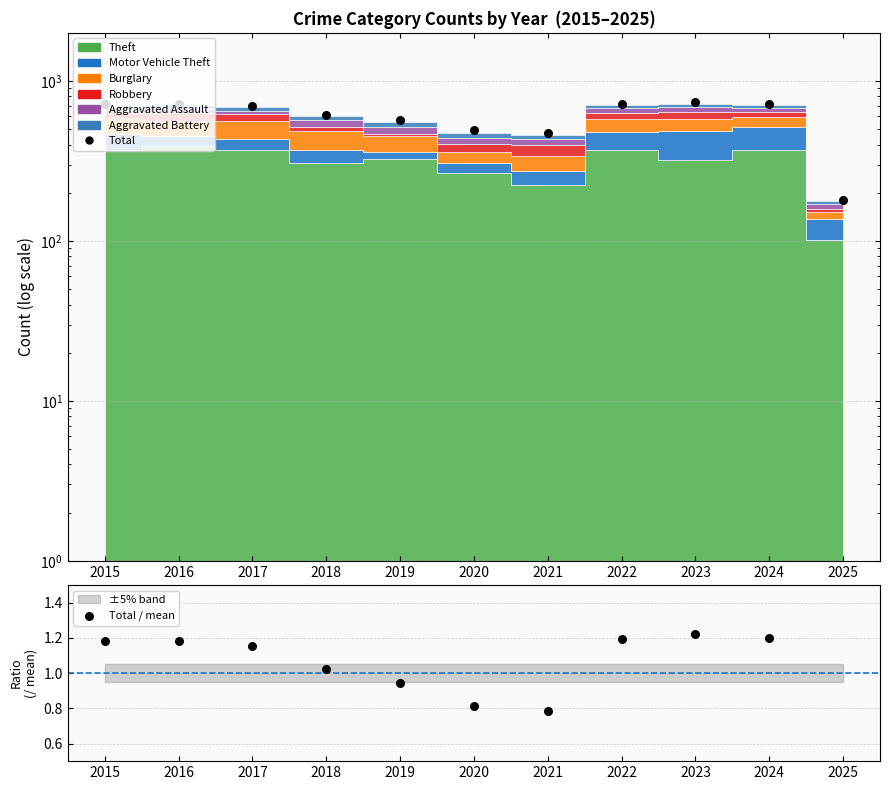

Which series has the largest total across all categories?

Total